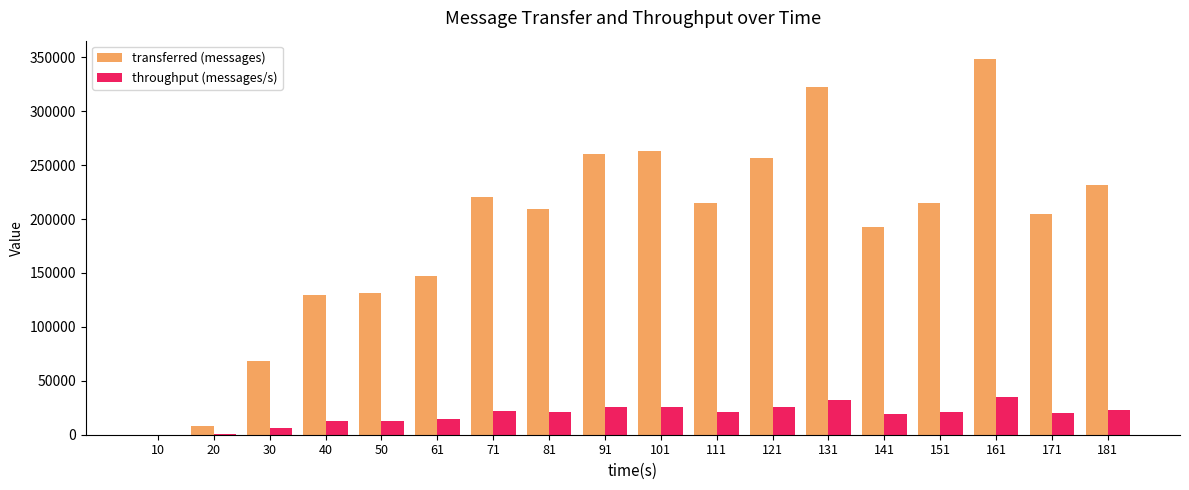

How many groups of bars are there?

18